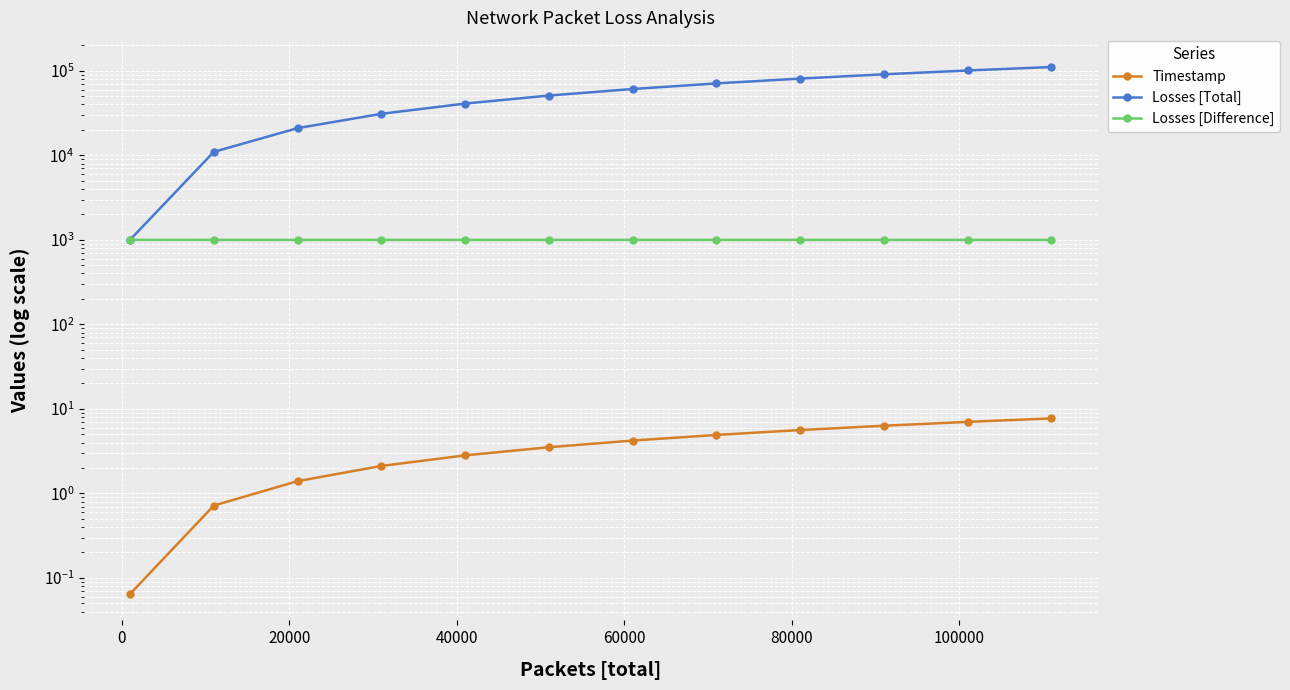

True or false: Timestamp has a value of 0.6 at 20000.

False